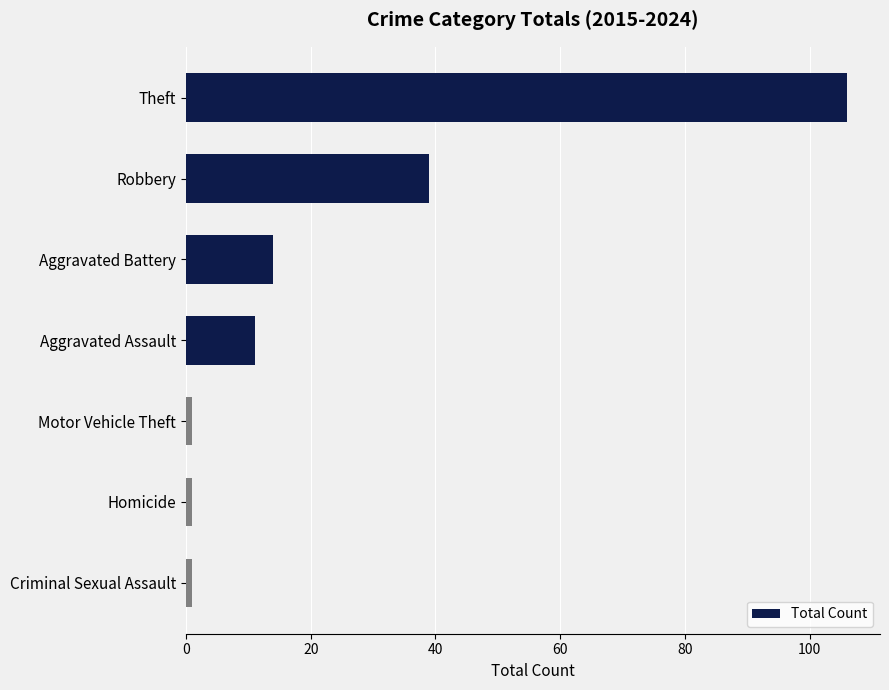

Reading top to bottom, transcribe all the data shown in this chart.

106	39	14	11	1	1	1